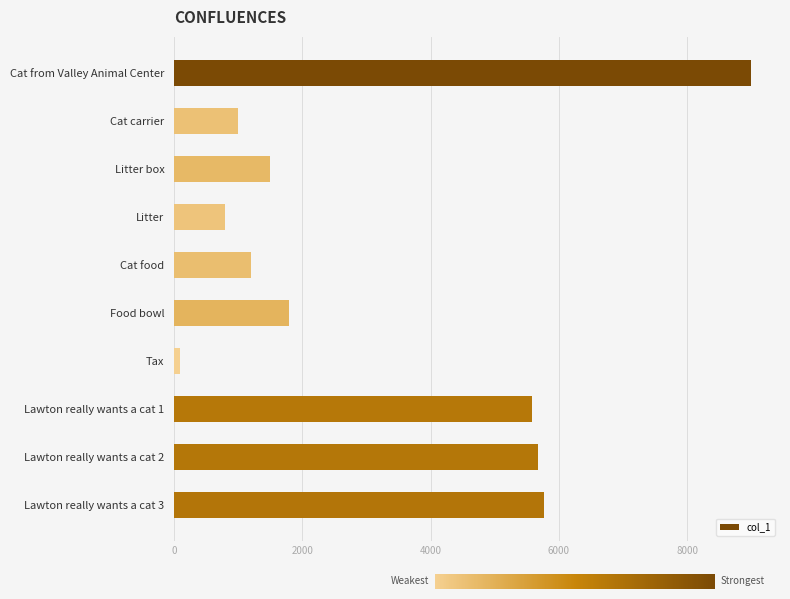

At which category does the chart reach its minimum across all series?

Tax